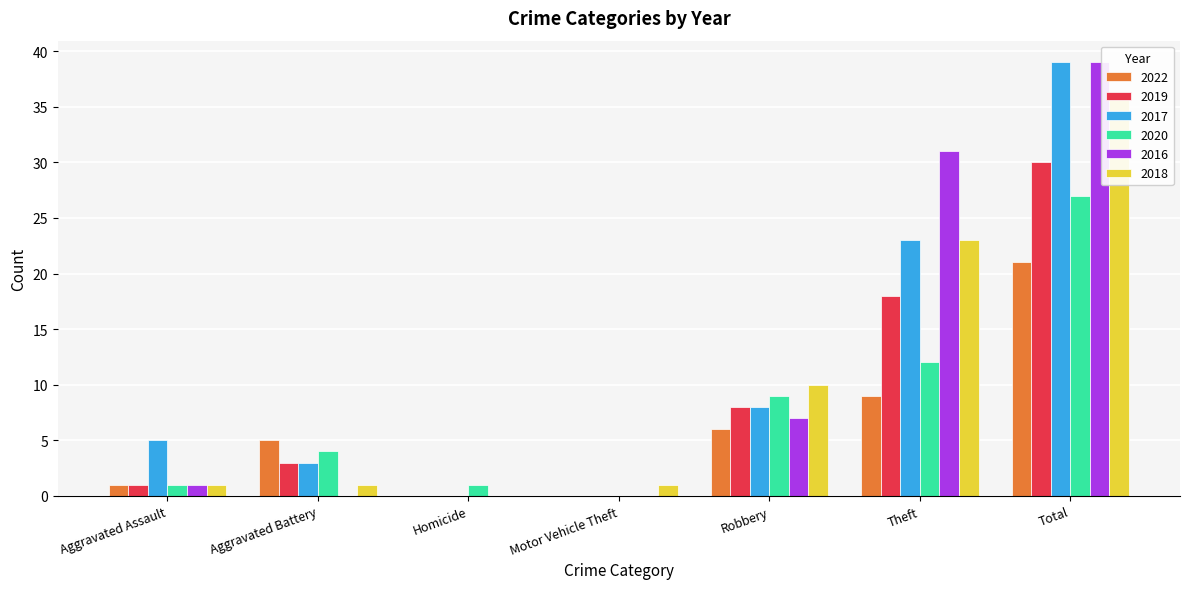

Count the number of categories in the chart.

7